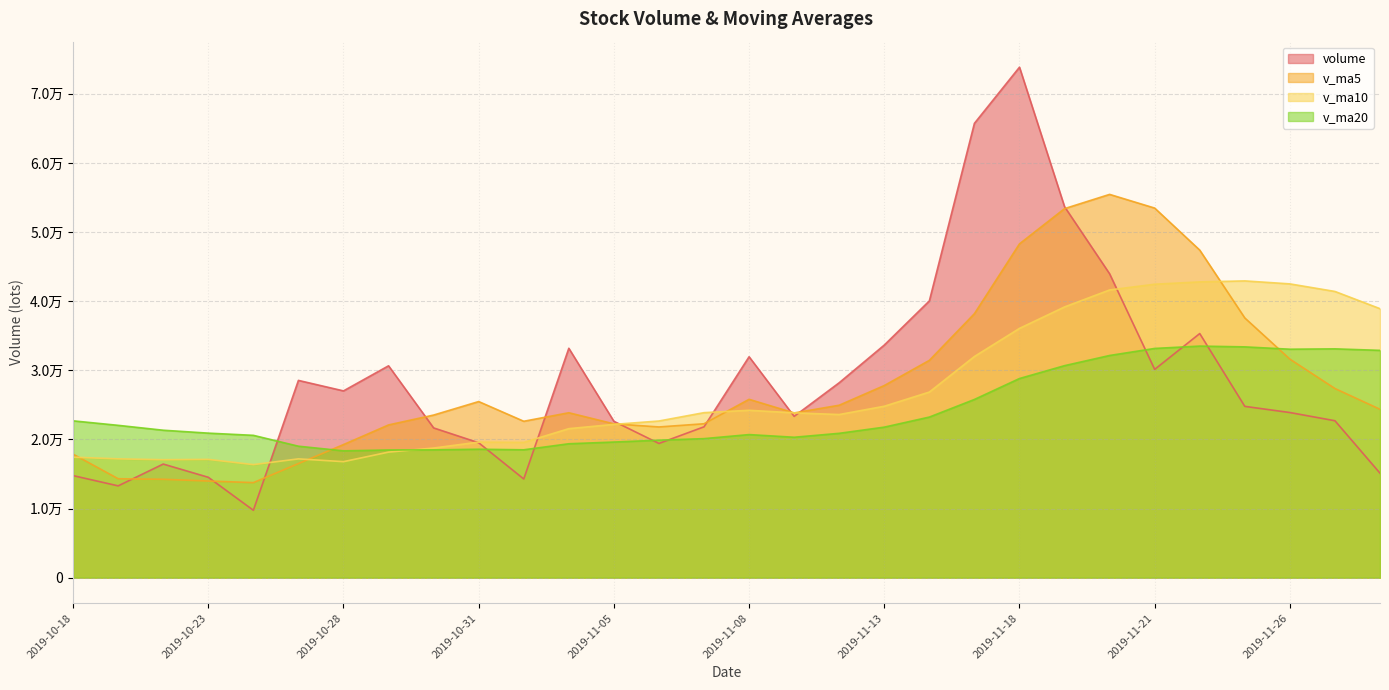

Does the chart have visible grid lines?

Yes